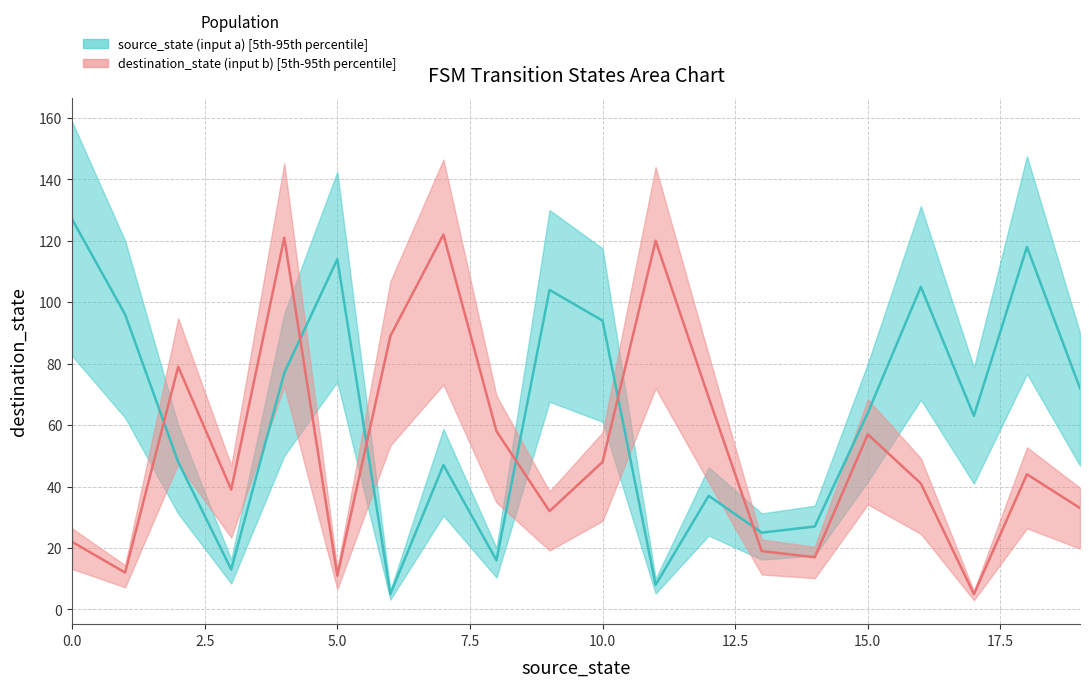

How many lines are shown in the chart?

2